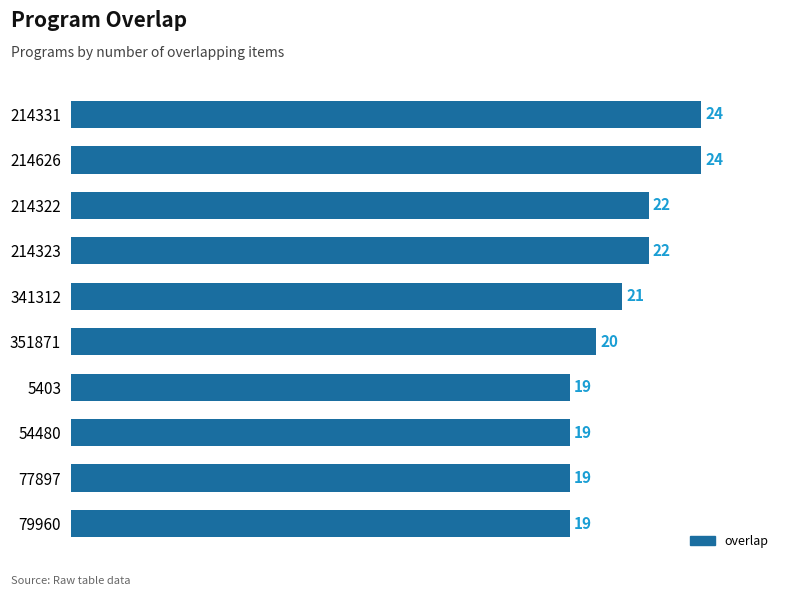

True or false: the data shows 32 at 5403.

False